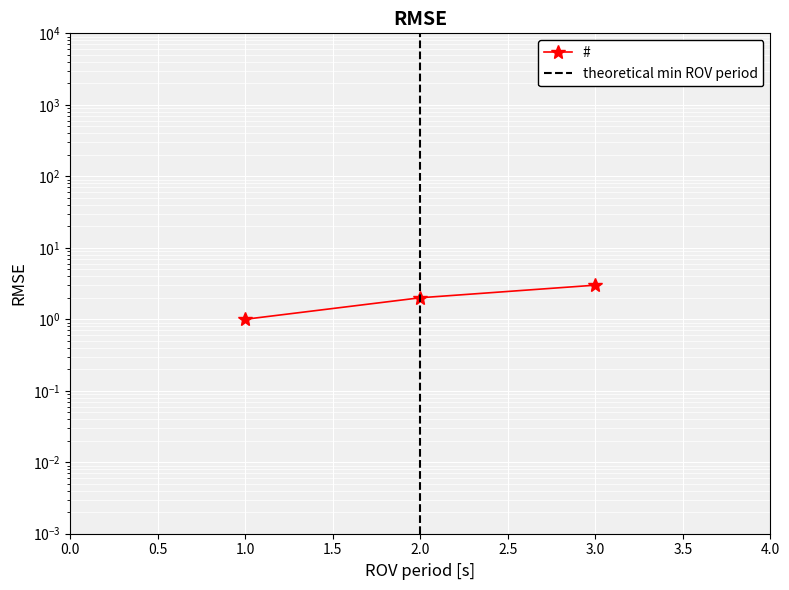

How many lines are shown in the chart?

1